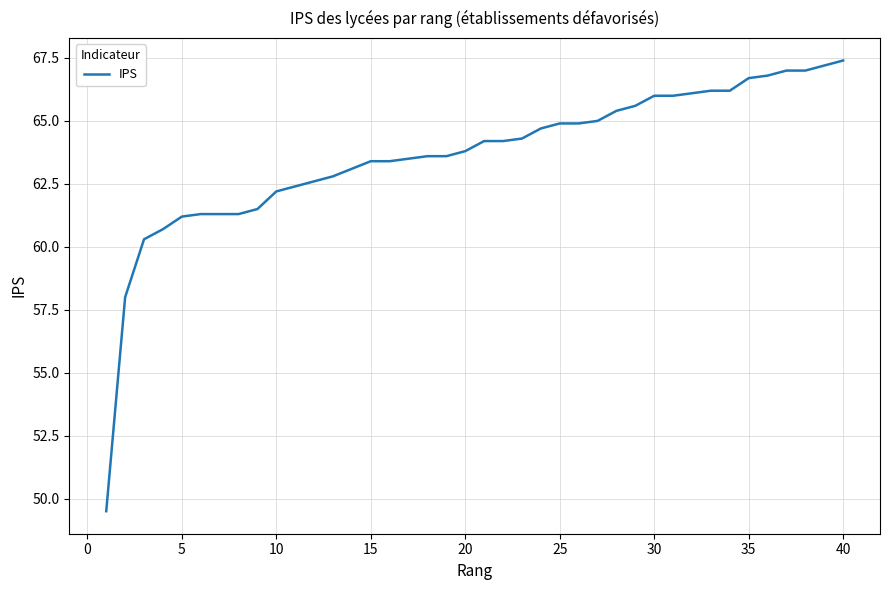

Does the chart have visible grid lines?

Yes